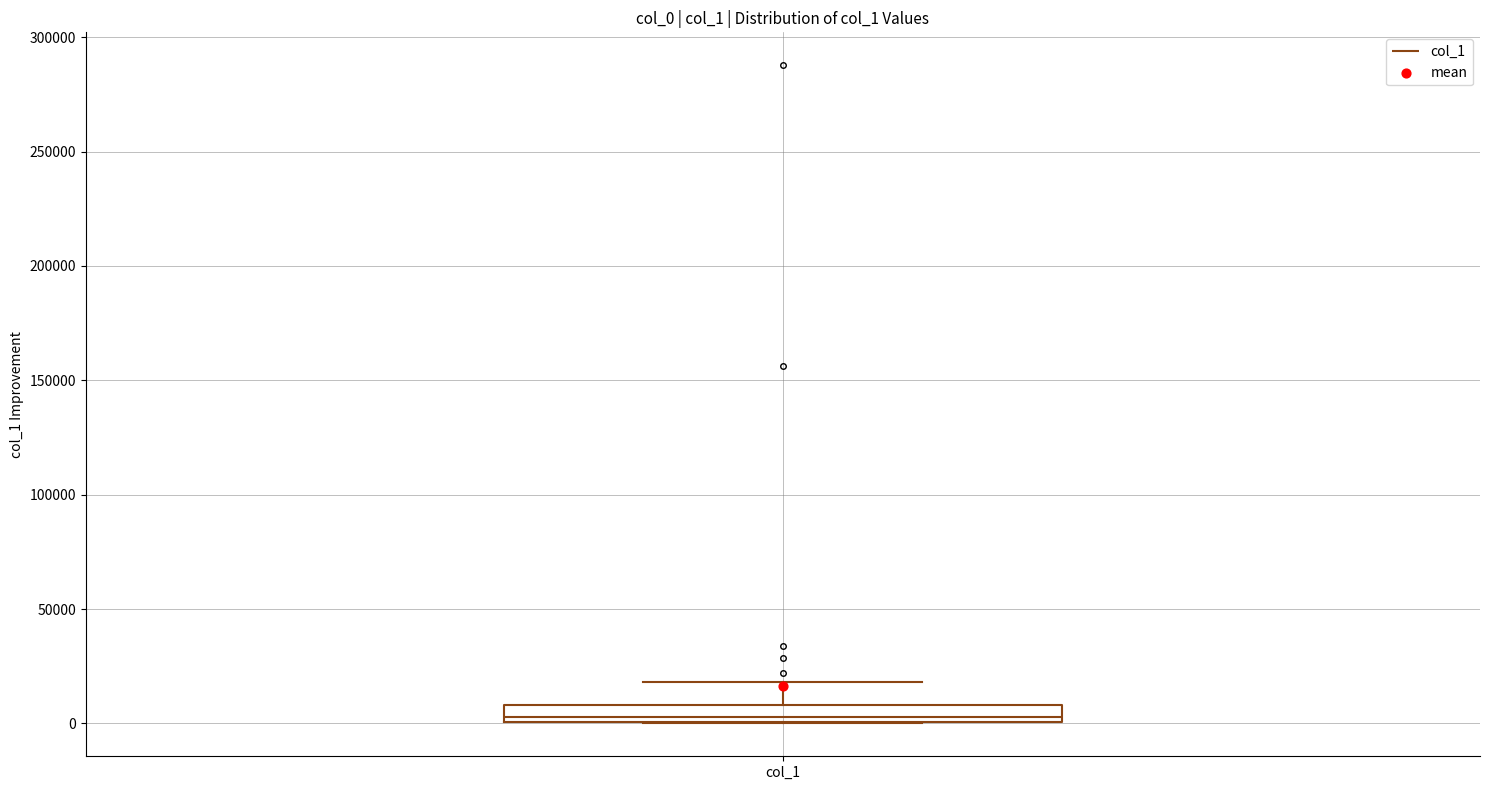

Where does the upper whisker of the box for col_1 end on the y-axis? The values are not printed on the chart, so give them approximately, as read against the axis.

20000